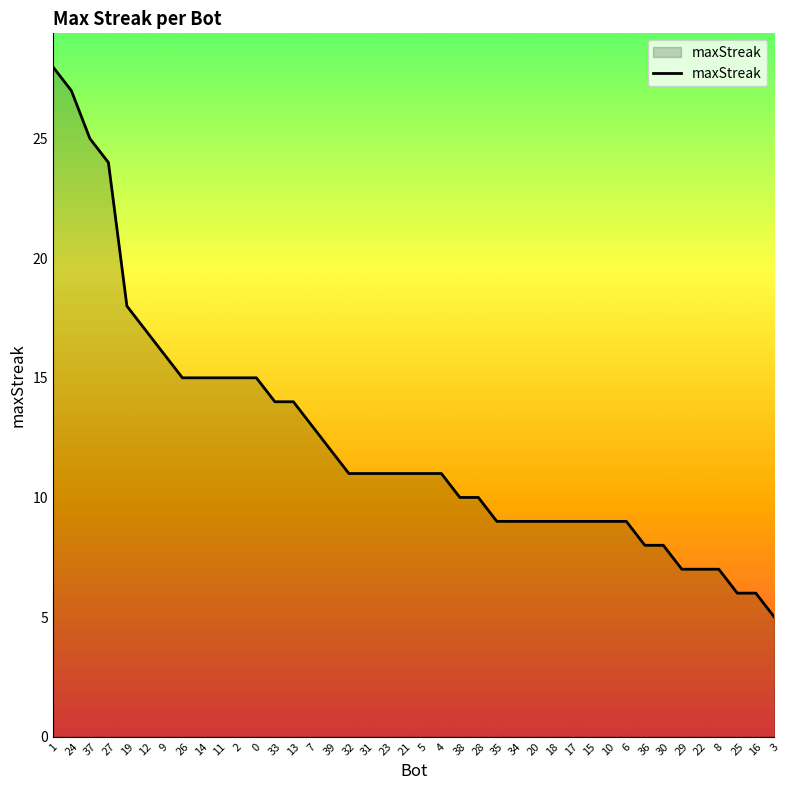

The chart shows a value of 9 at 18. True or false?

True